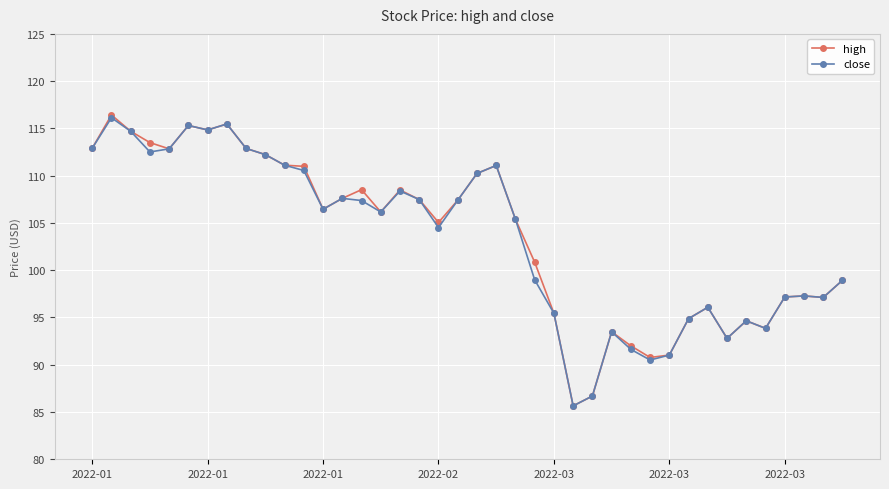

How many series are shown in this chart?

2